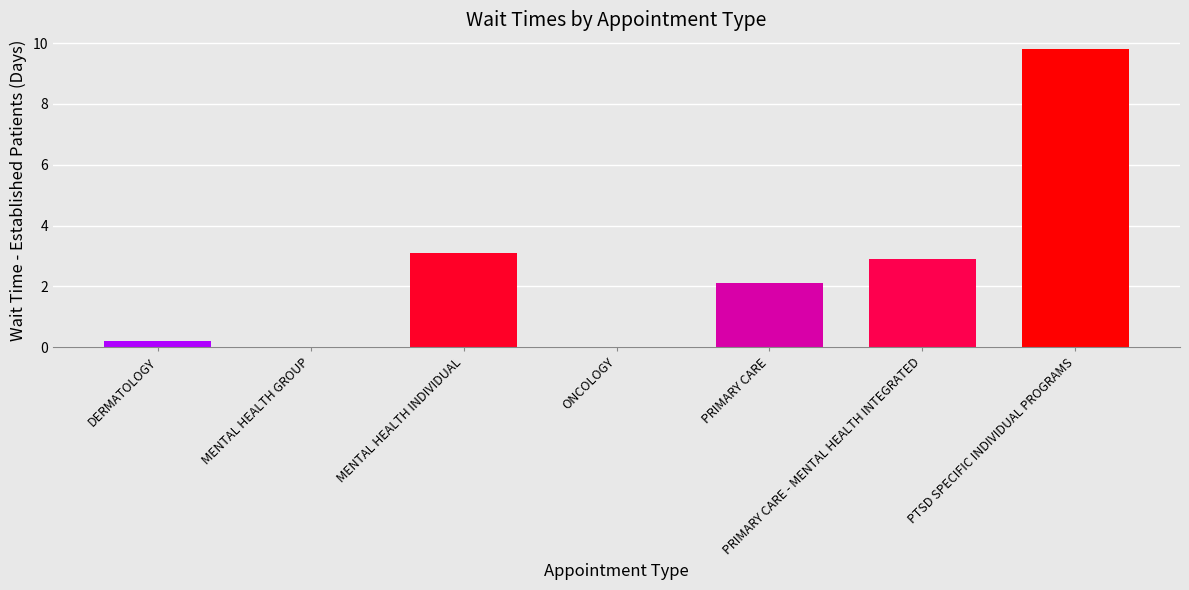

What is the greatest value displayed?

9.8